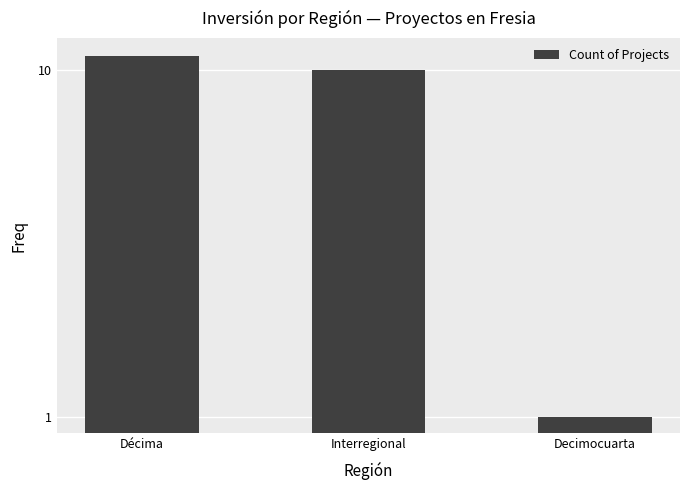

Does the chart contain any negative values?

No